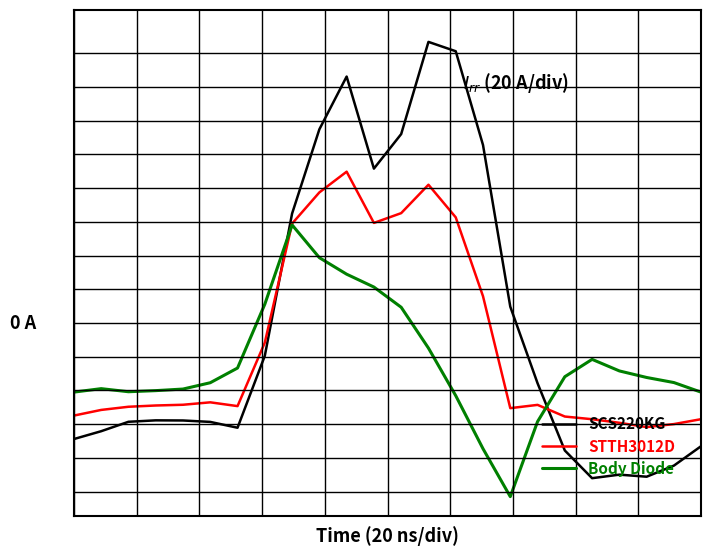

Does the chart have visible grid lines?

Yes